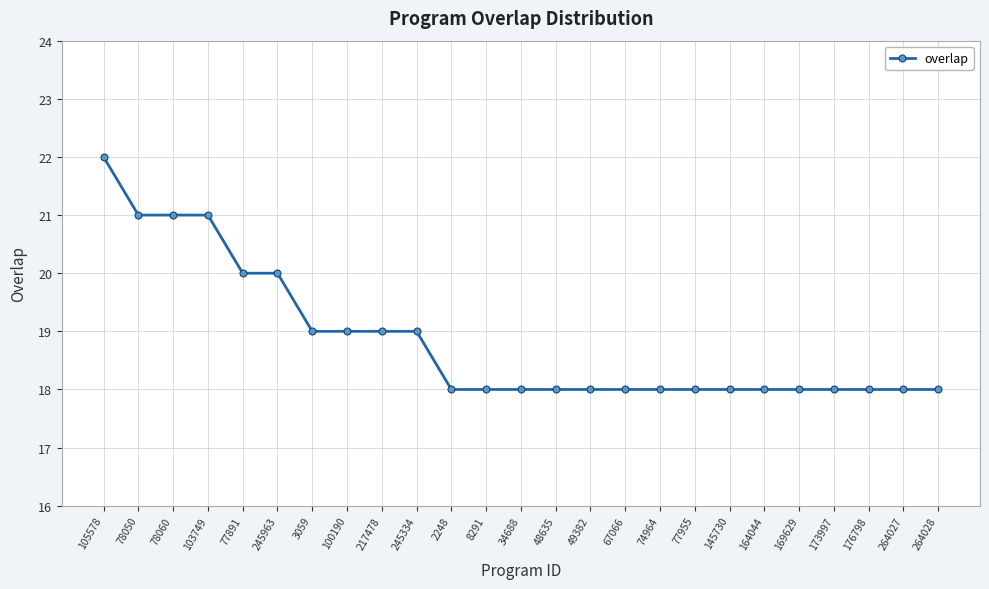

What is the value of the 14th point from the left?

18